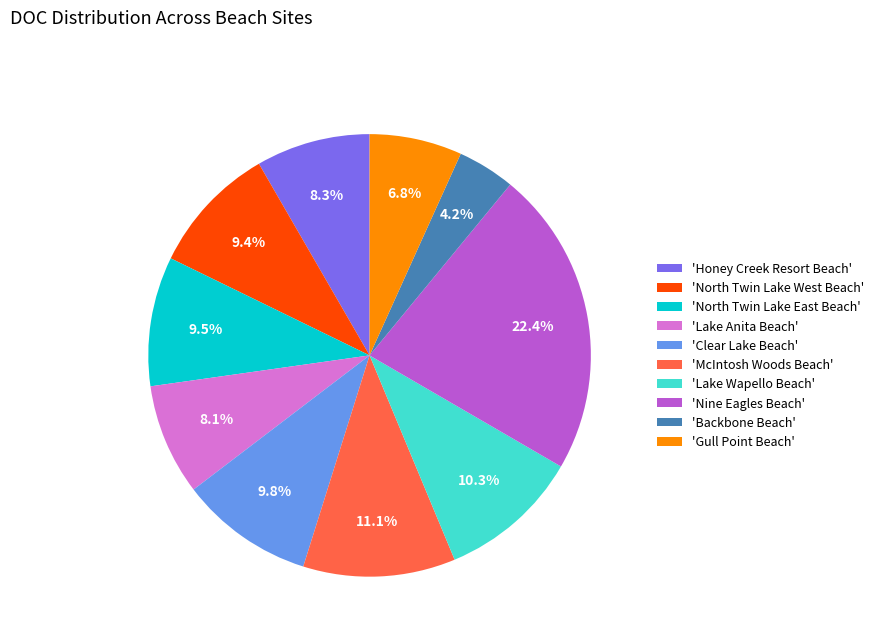

Combined, what portion of the pie is 'Gull Point Beach' and 'Lake Wapello Beach'?

17.1%